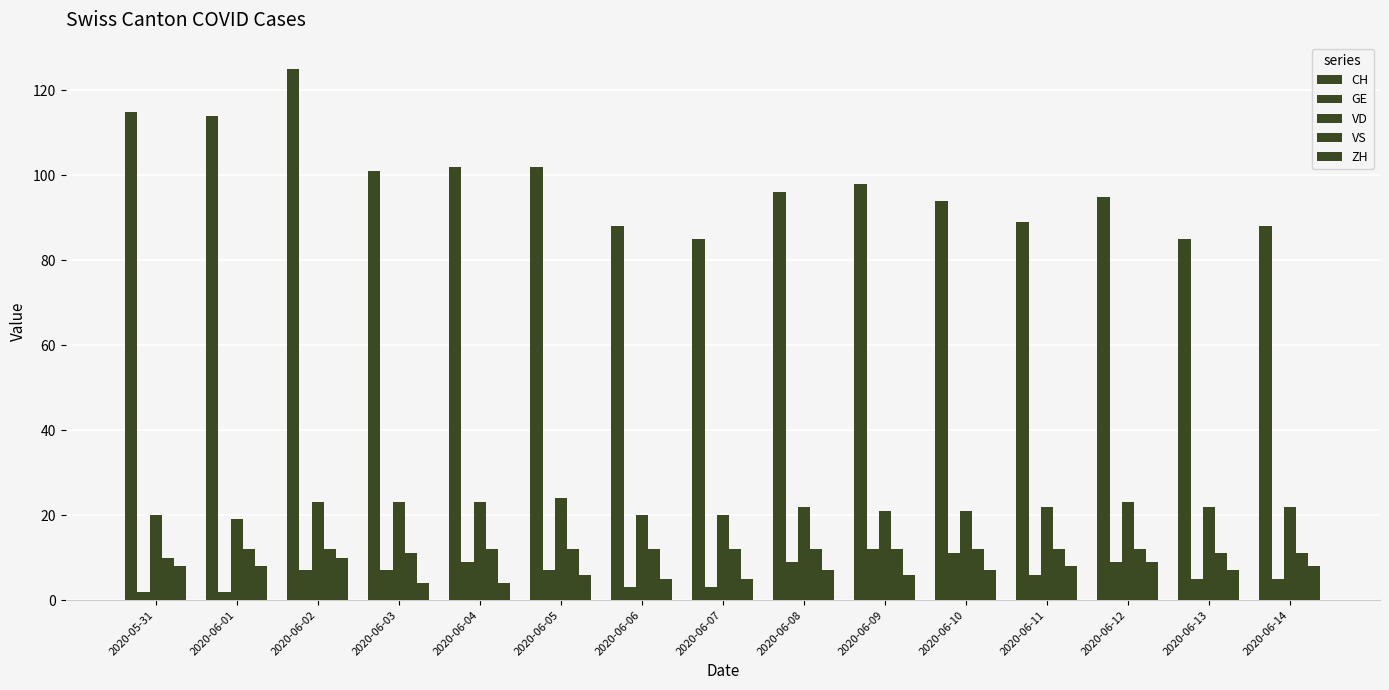

How many values in the GE series are below 7?

7